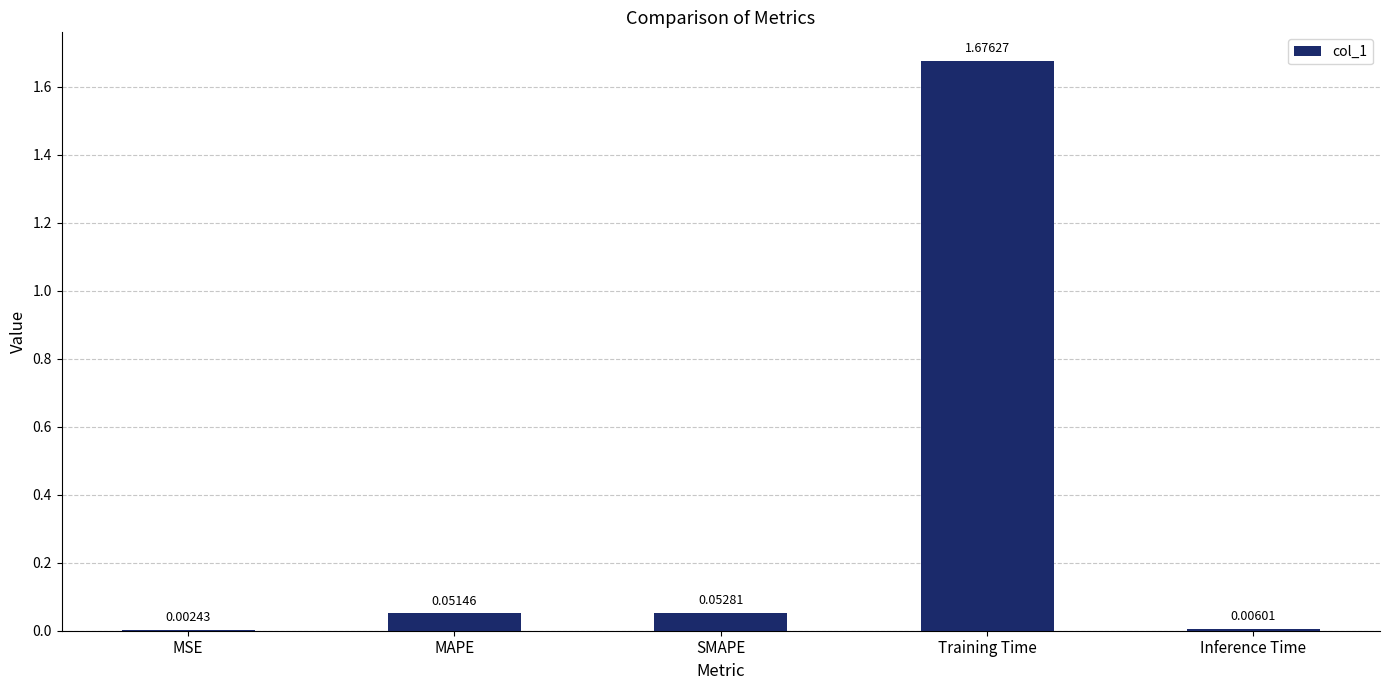

What is the average value?

0.4